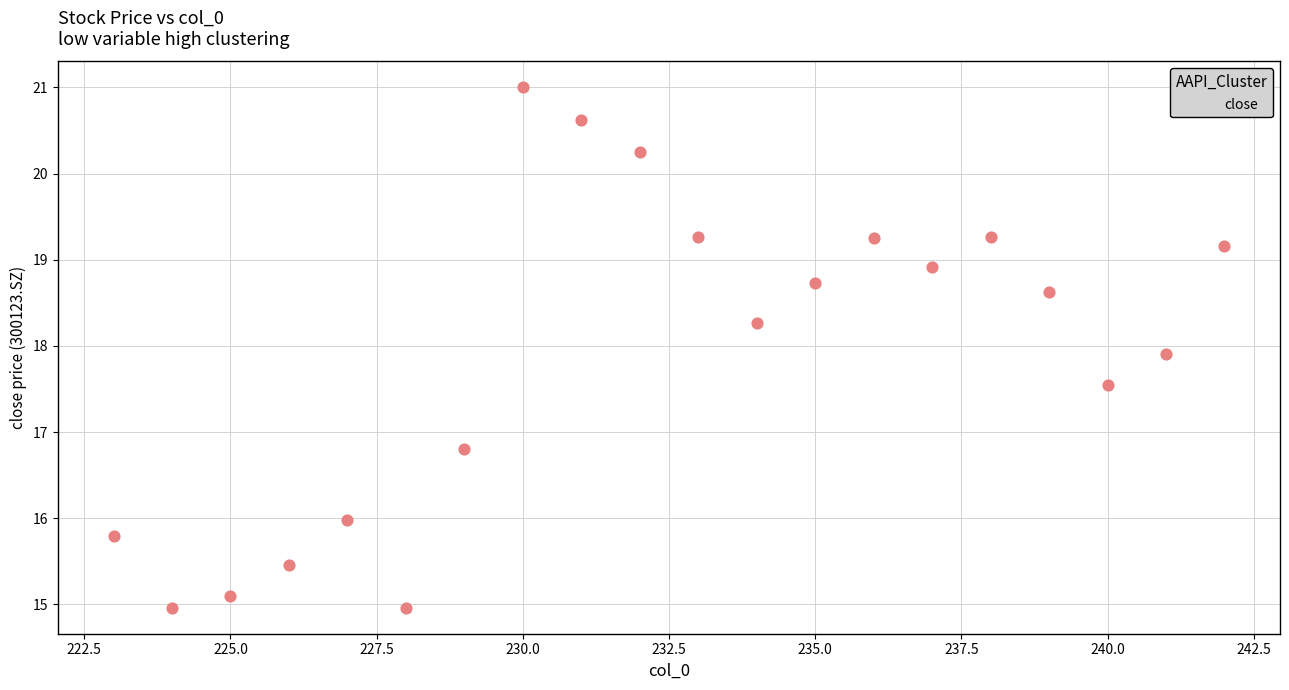

What is the range of X values (max minus min)?

19.0